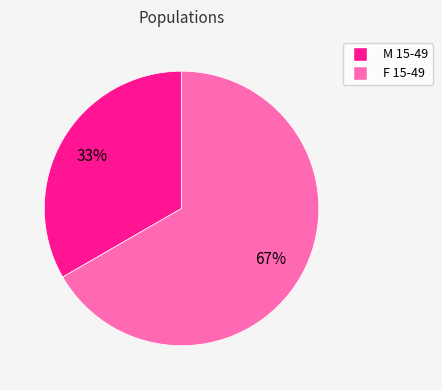

Does M 15-49 represent more than half of the total?

No